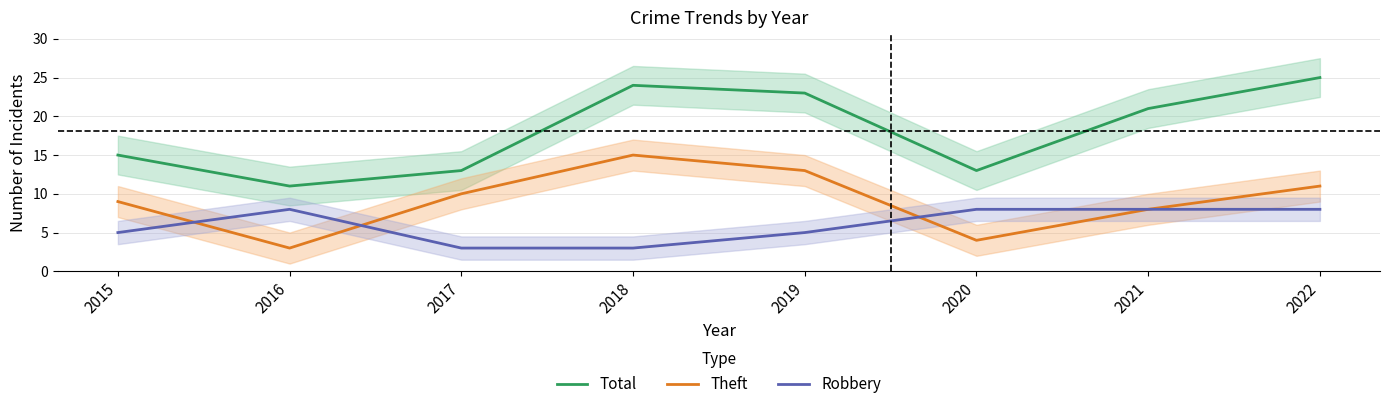

True or false: Theft and Robbery intersect in this chart.

True